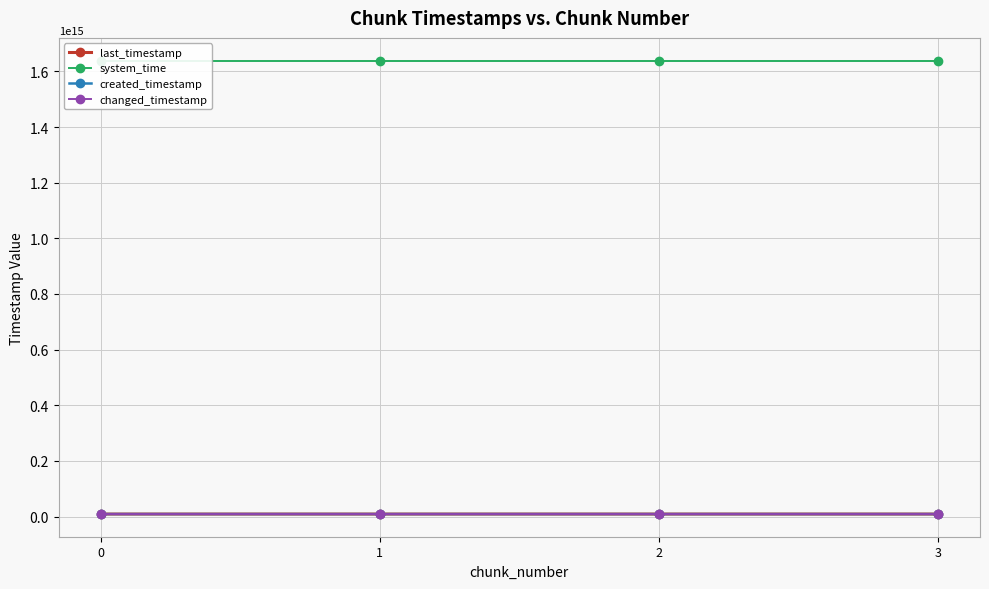

At 1, list the series in order from largest to smallest.

system_time, last_timestamp, changed_timestamp, created_timestamp